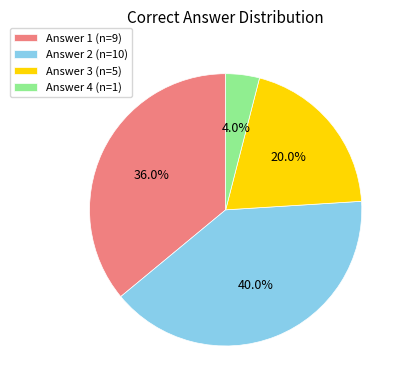

Is there a majority slice in this chart?

No